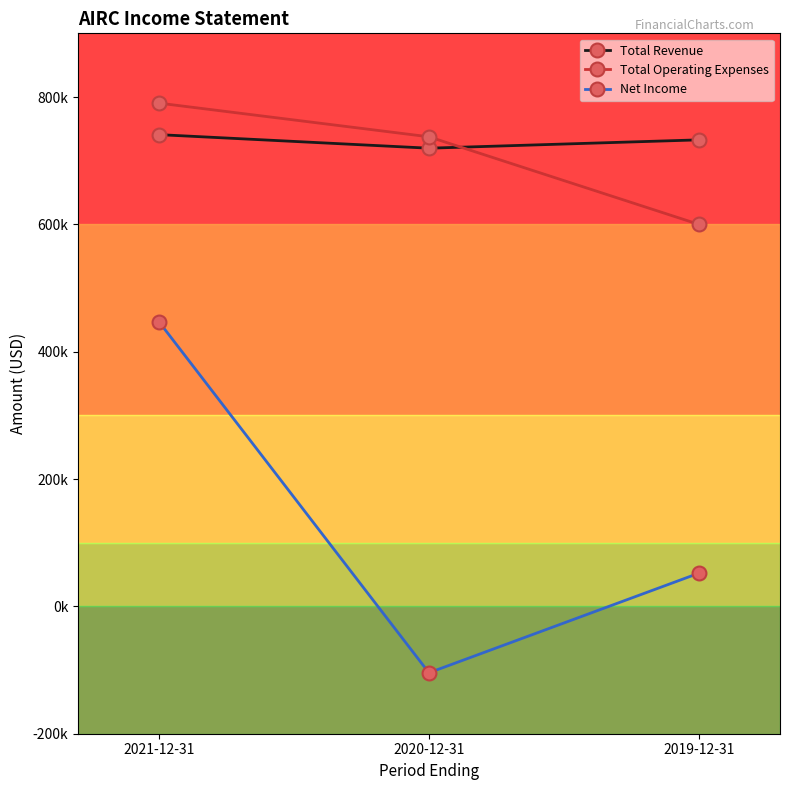

What is the difference between the Net Income values at 2021-12-31 and 2019-12-31?

394900